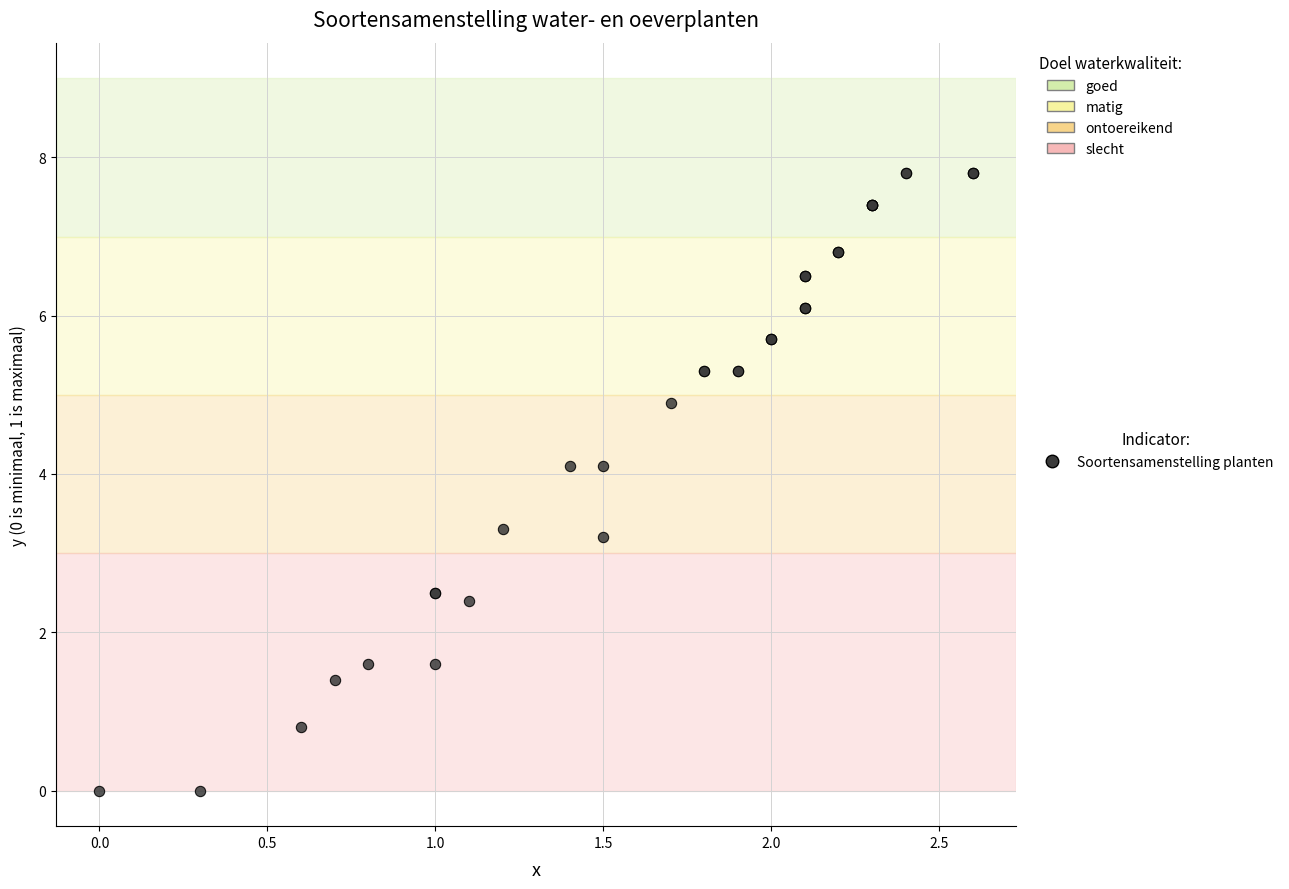

What Y value in the scatter plot is closest to 3?

3.2